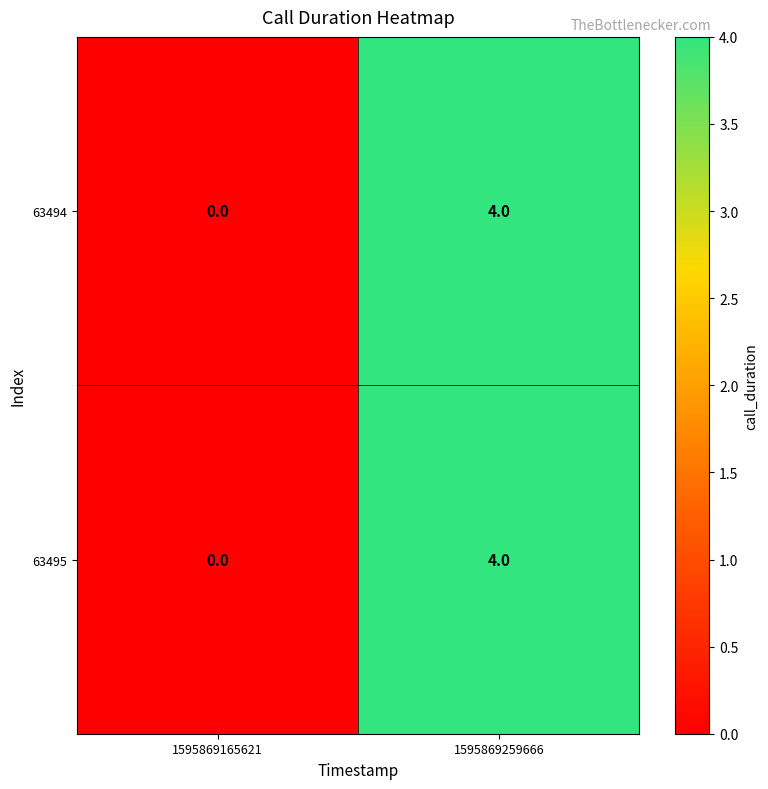

Reading right to left, what are all the values shown in this chart?

63494: 1595869259666=4	1595869165621=0
63495: 1595869259666=4	1595869165621=0